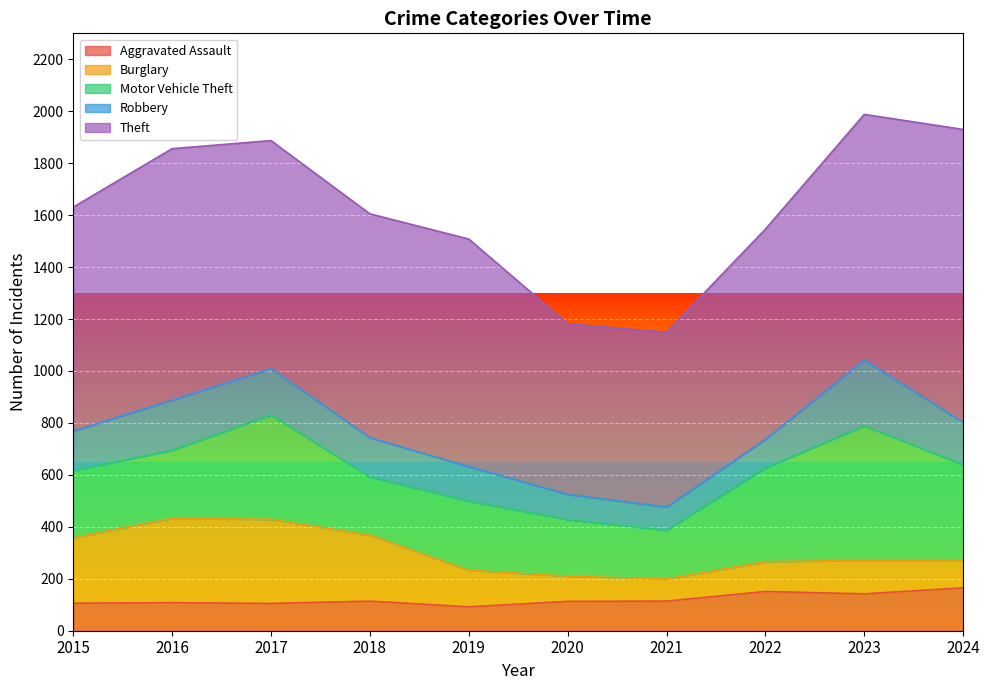

True or false: Theft and Aggravated Assault cross at least once.

False